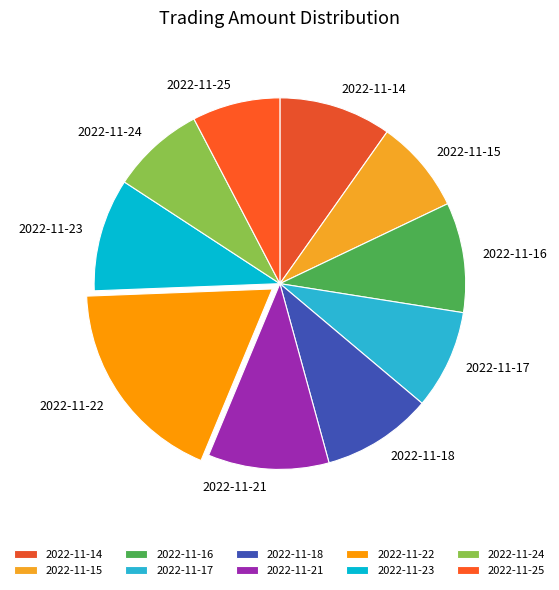

Which slice is the largest?

2022-11-22